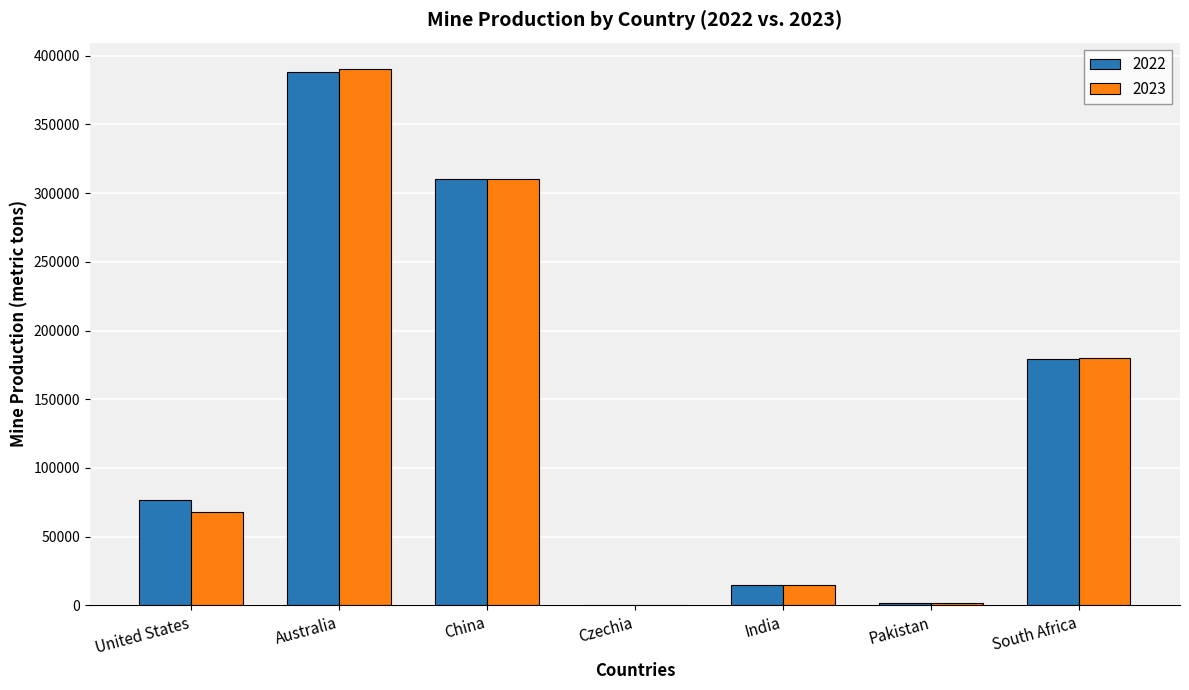

What is the total value across all series at United States?

144400